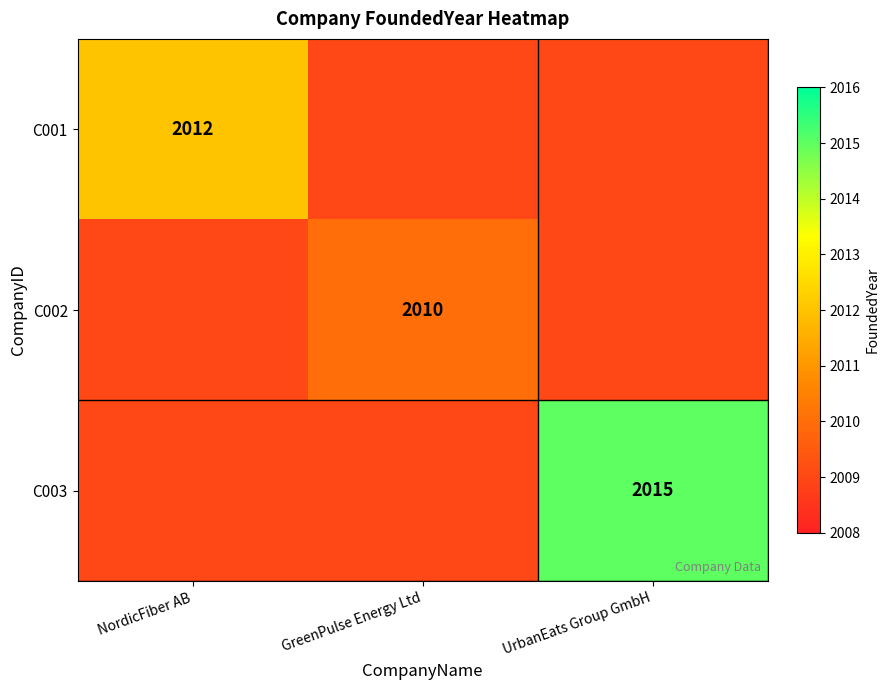

Is it true that C003 equals 3095 at NordicFiber AB?

False